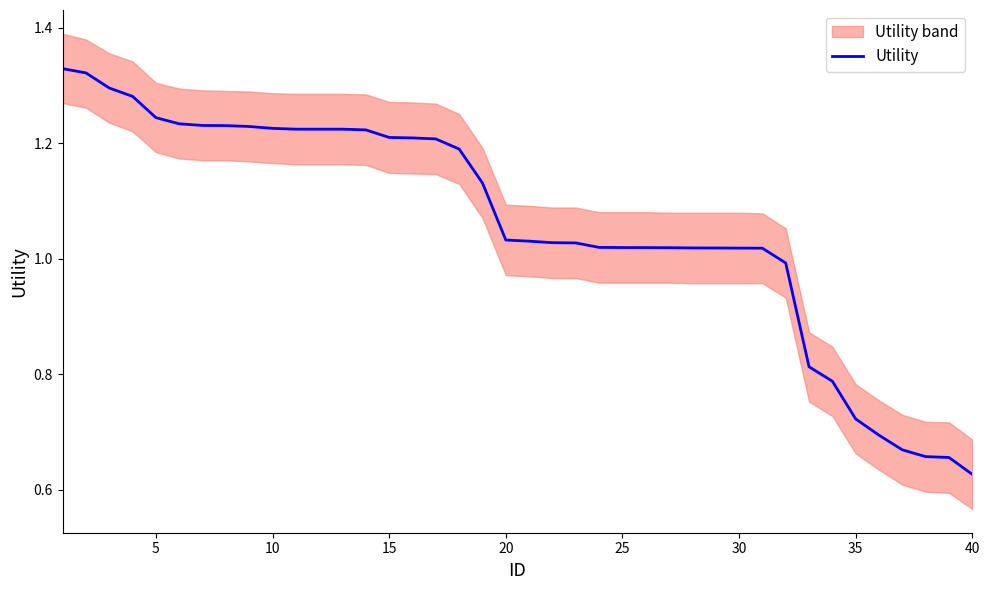

How many values are below 1?

9